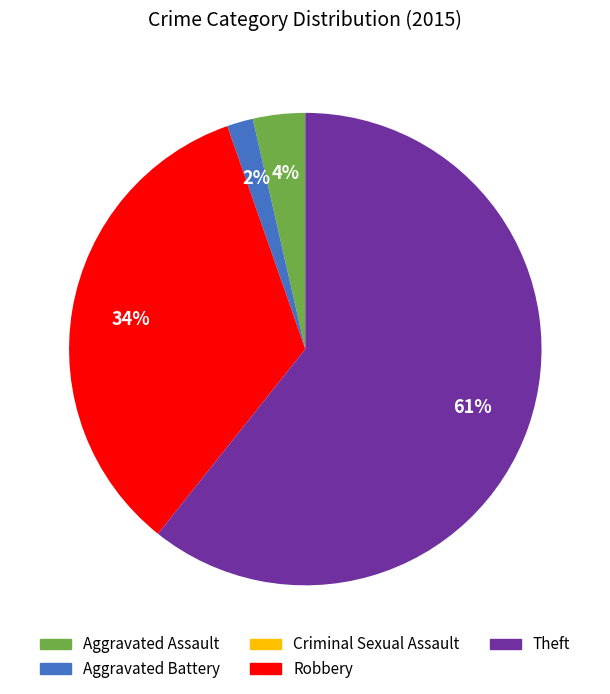

What percentage is the Aggravated Assault slice, to the nearest percent?

4%